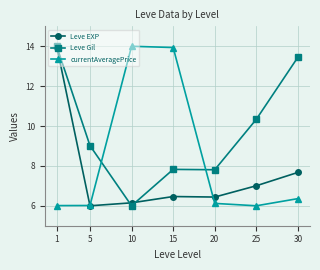

Is it true that currentAveragePrice equals 2.2 at 30?

False